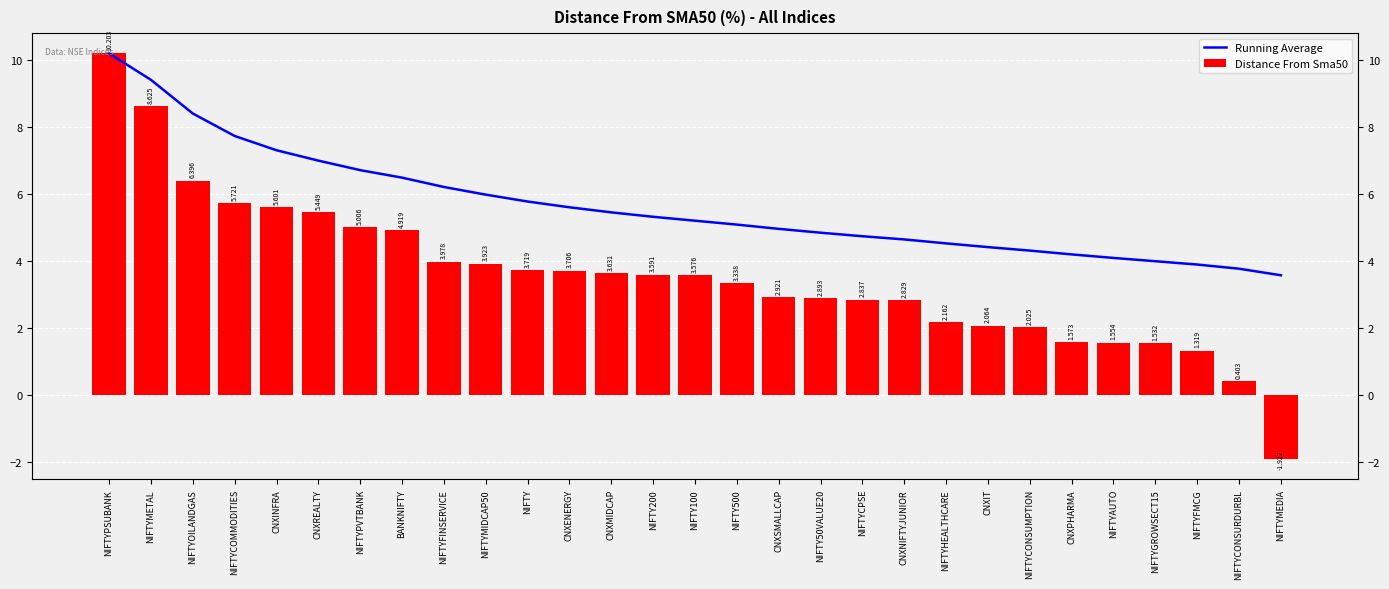

What is the value of the Running Average bar at the 25th from the left?

4.1